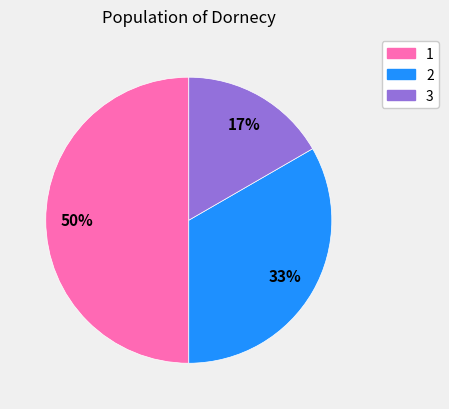

What percentage is the 2 slice, to the nearest percent?

33%